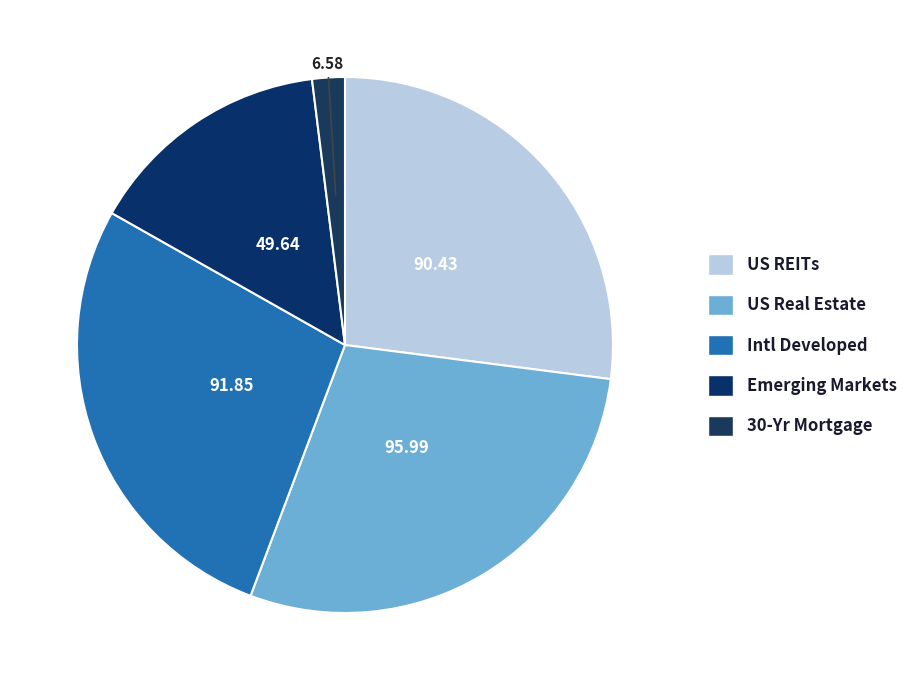

Does Intl Developed represent more than half of the total?

No